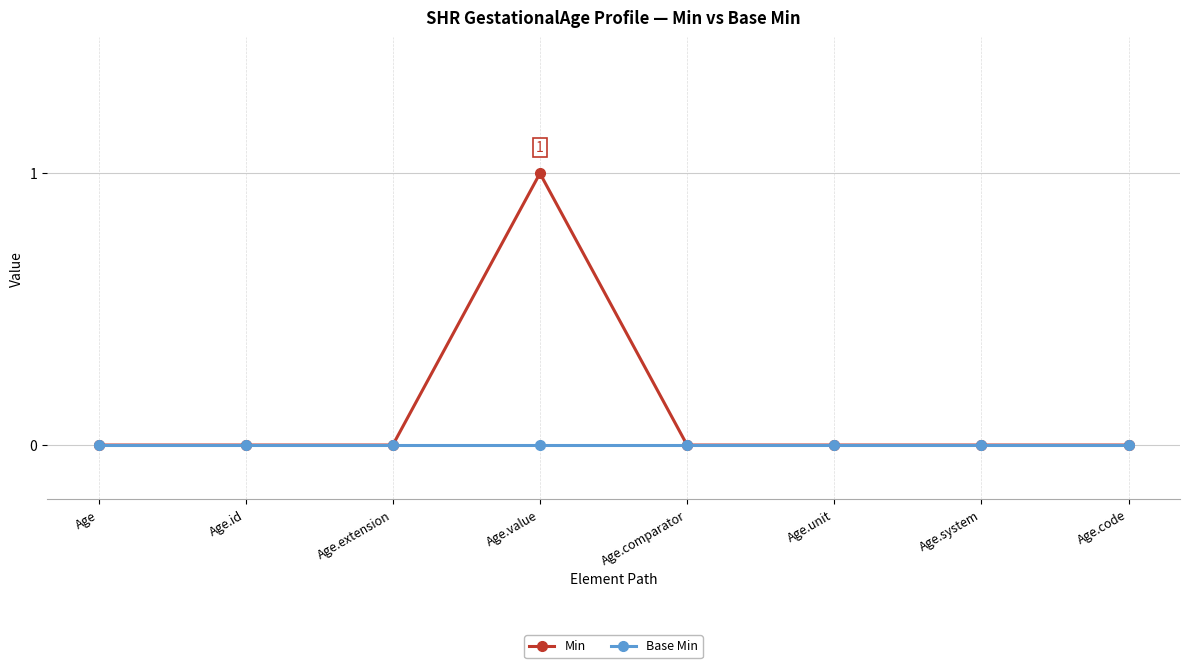

What is the label of the 6th point from the left?

Age.unit